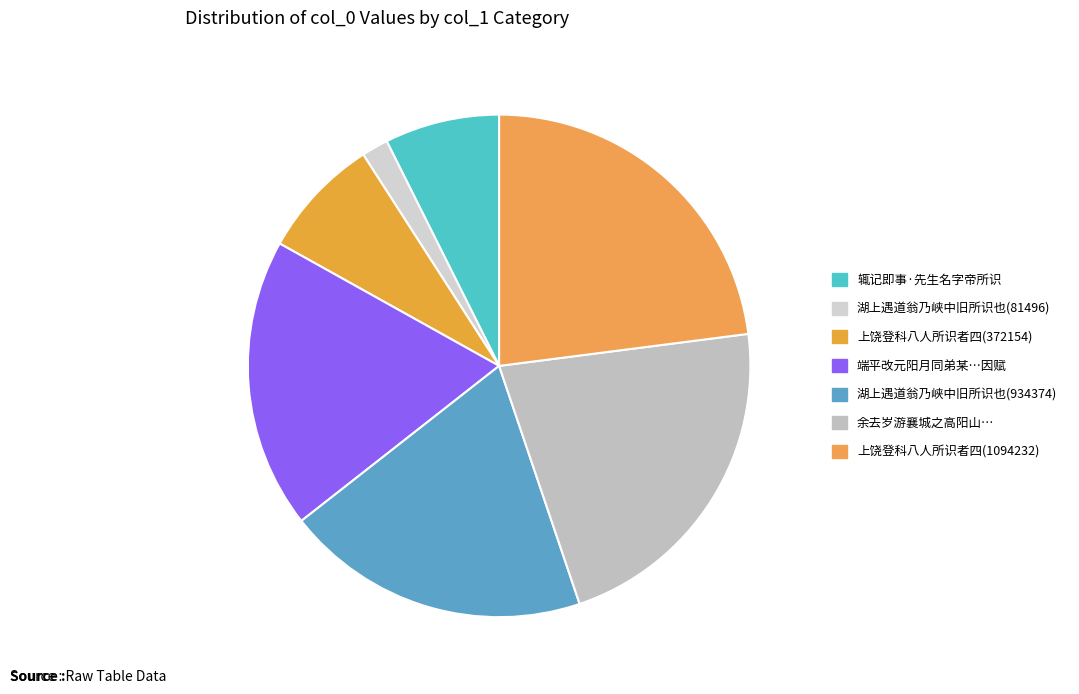

Count the number of slices in the pie.

7